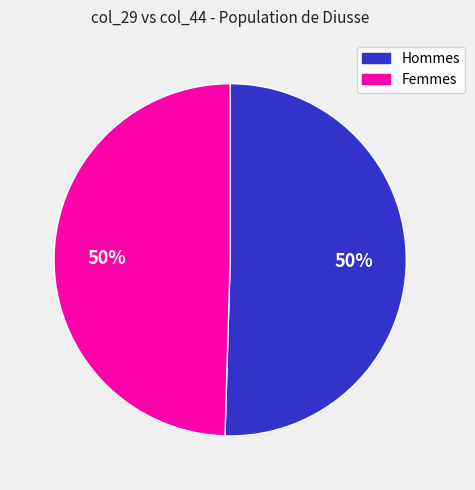

What is the ratio of the value at Hommes to the value at Femmes?

1.0